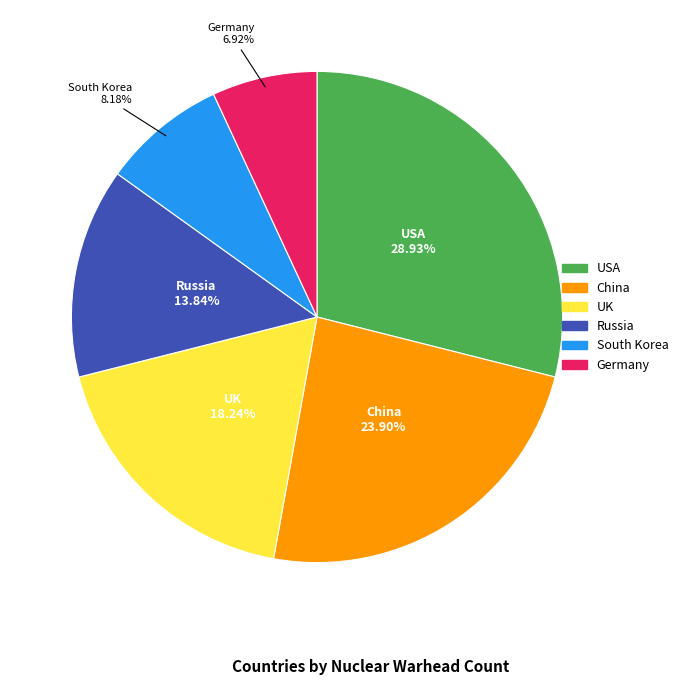

What portion of the pie excludes Germany?

93.1%